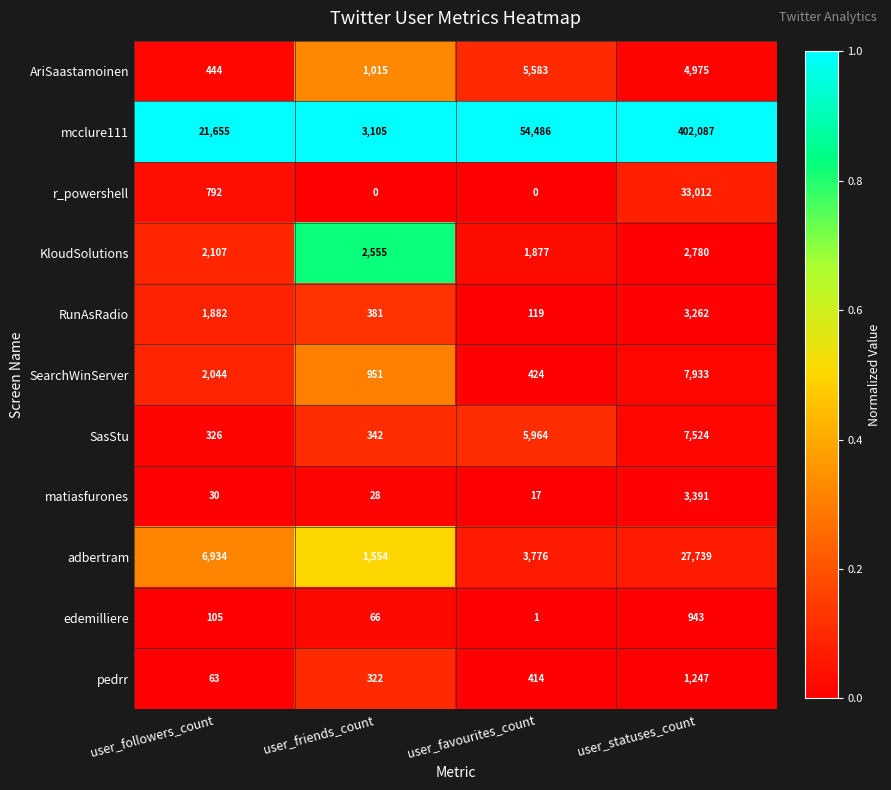

What is the maximum value shown in the chart?

402087